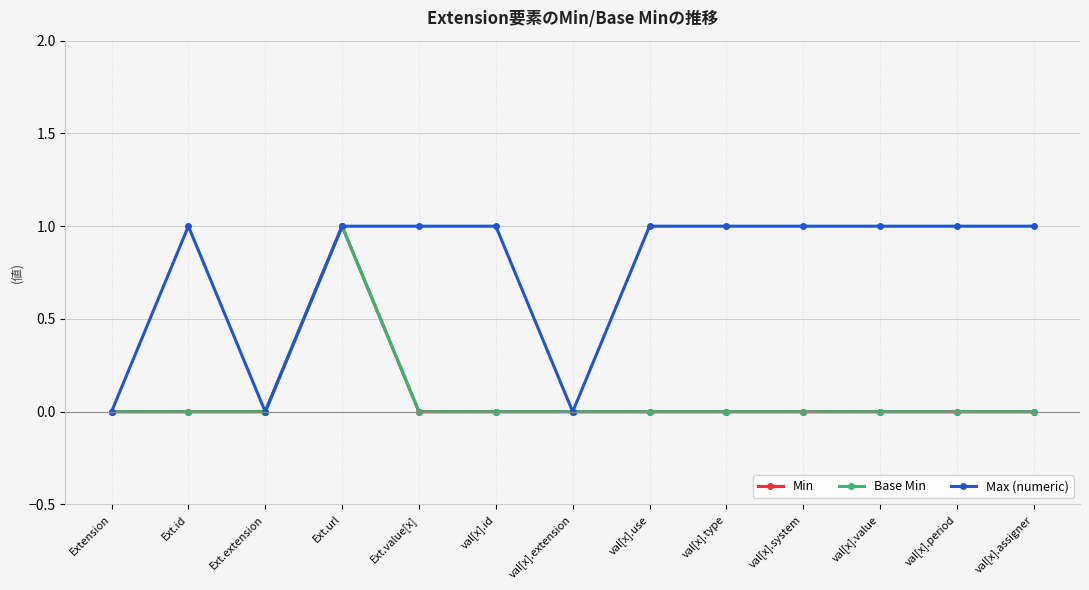

Is the value of Max (numeric) at val[x].system greater than the value of Base Min at val[x].value?

Yes